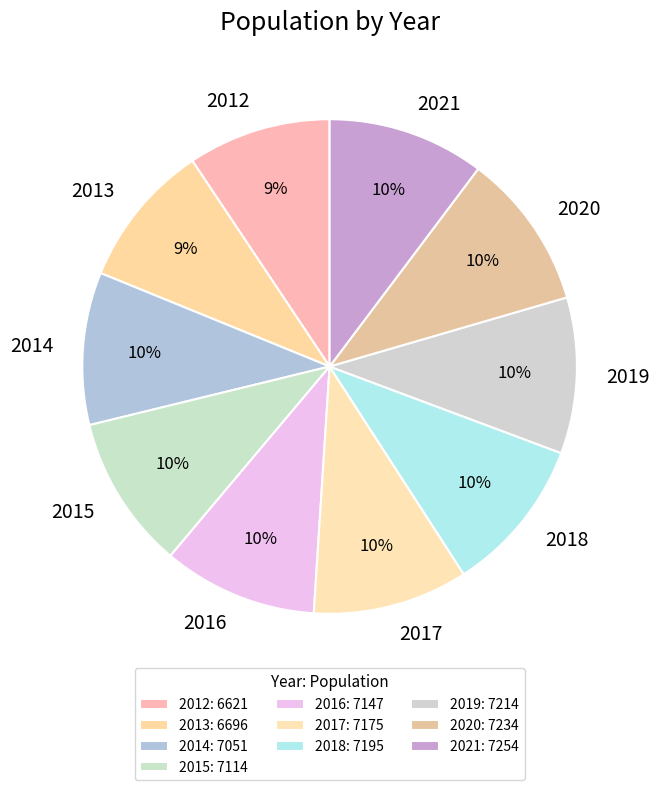

Approximately how many times larger is the value at 2019 compared to 2014?

1.0